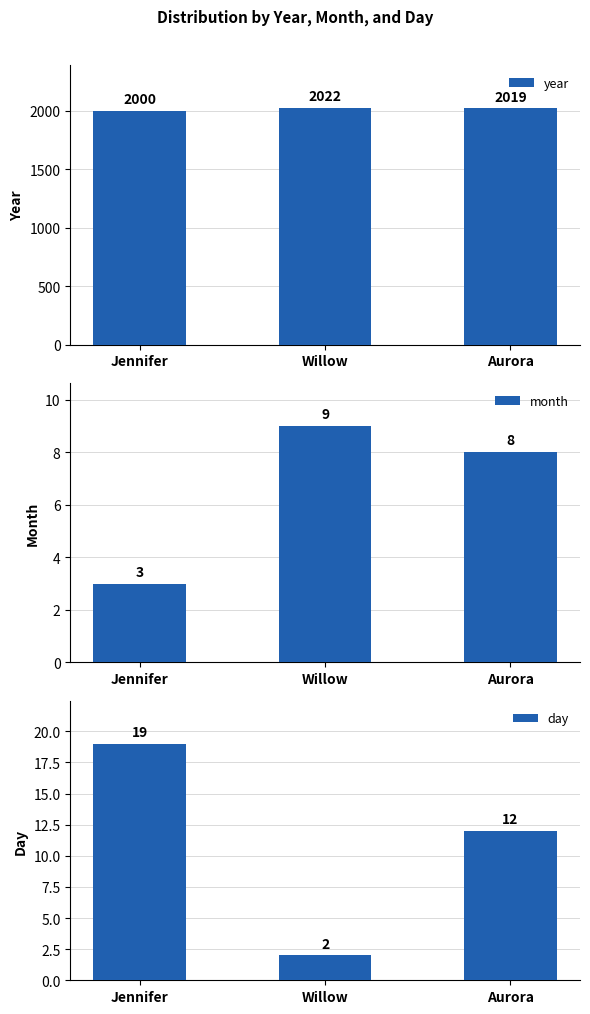

What is the average value of the month series?

7